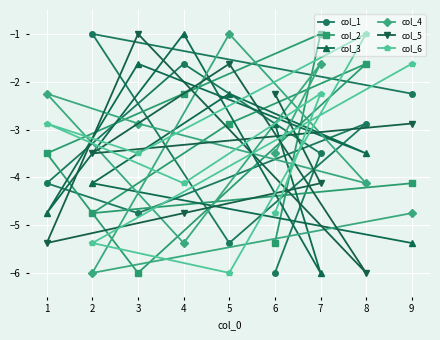

At which category is the sum across all series the highest?

7